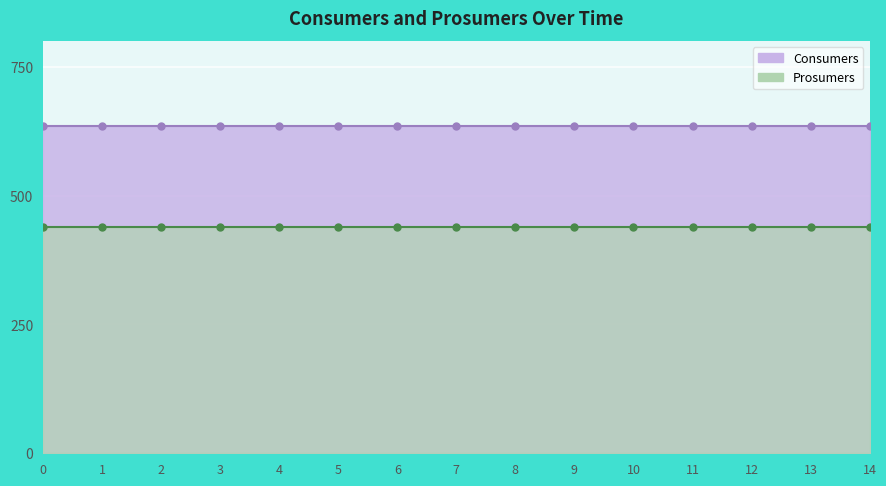

True or false: Prosumers and Consumers intersect in this chart.

False